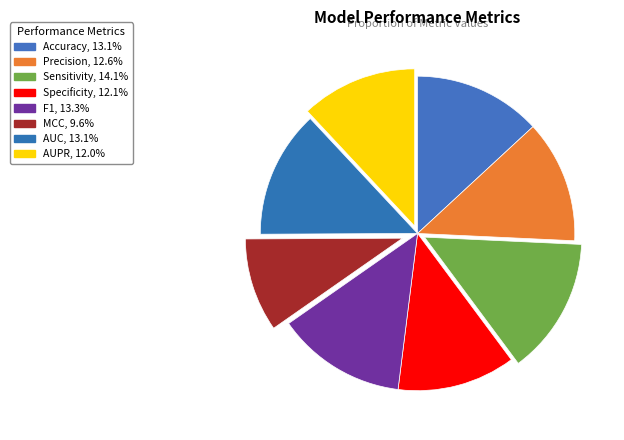

Do MCC and Specificity together represent more than half of the pie?

No